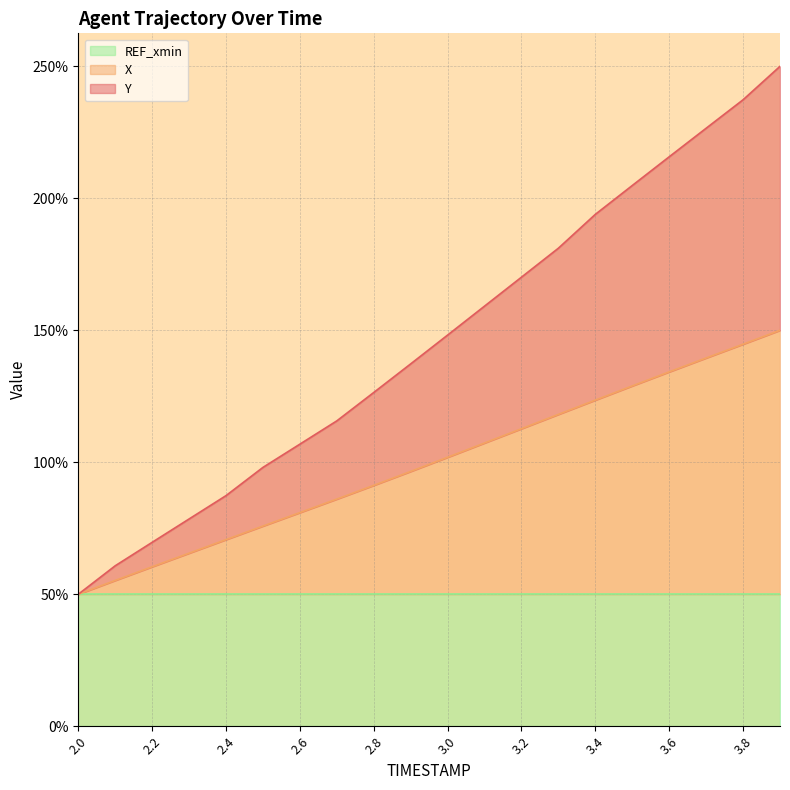

At 2.0, list the series in order from smallest to largest.

X, Y